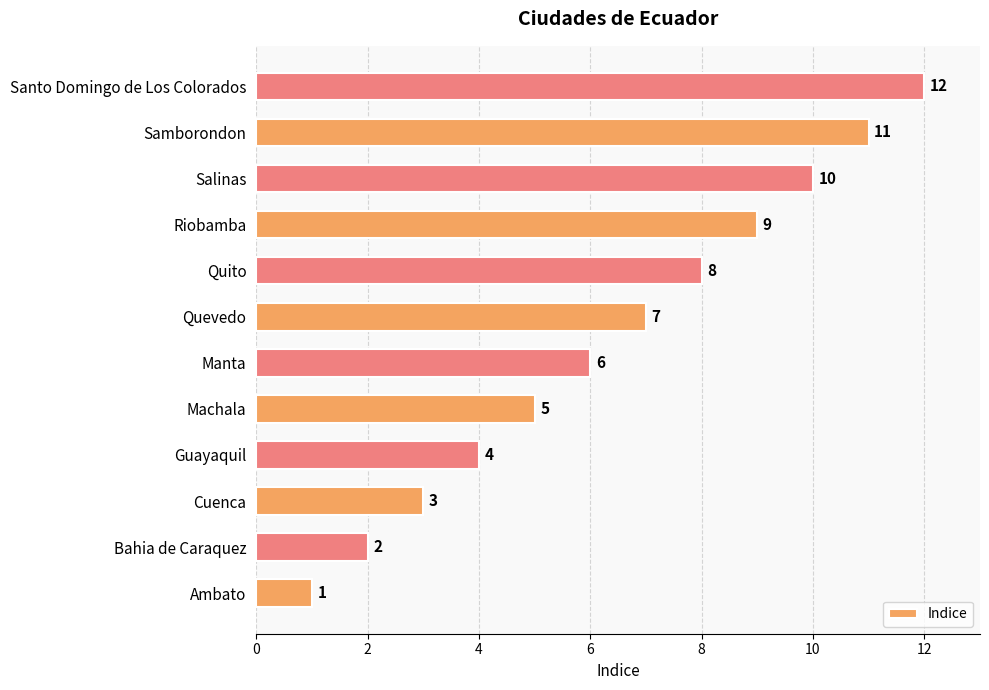

Is it true that the value at Guayaquil is 2?

False